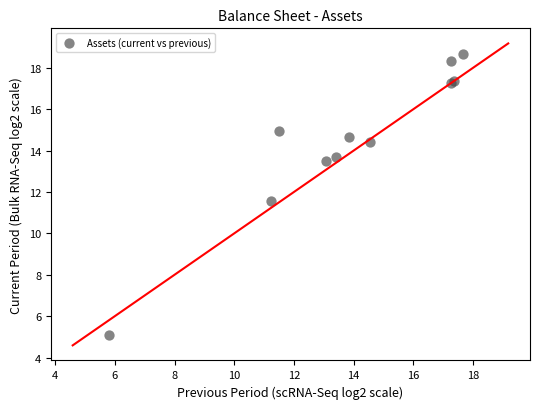

What Y value in the scatter plot is closest to 11?

11.5